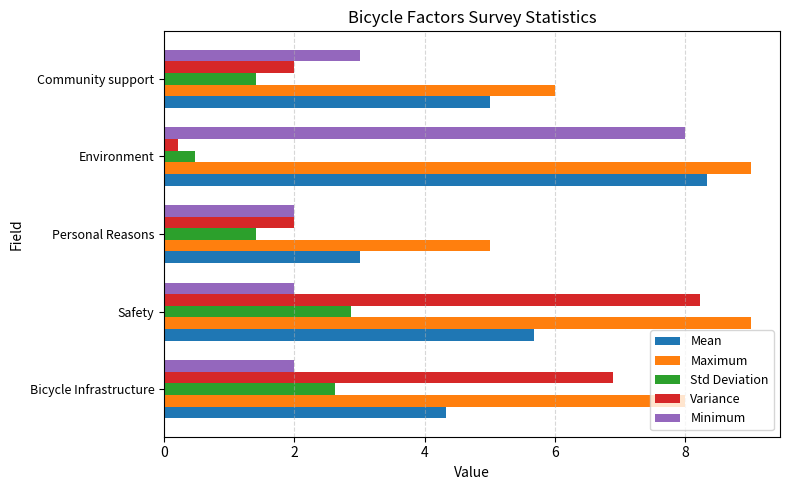

Between Personal Reasons and Environment, which series saw the biggest shift?

Minimum